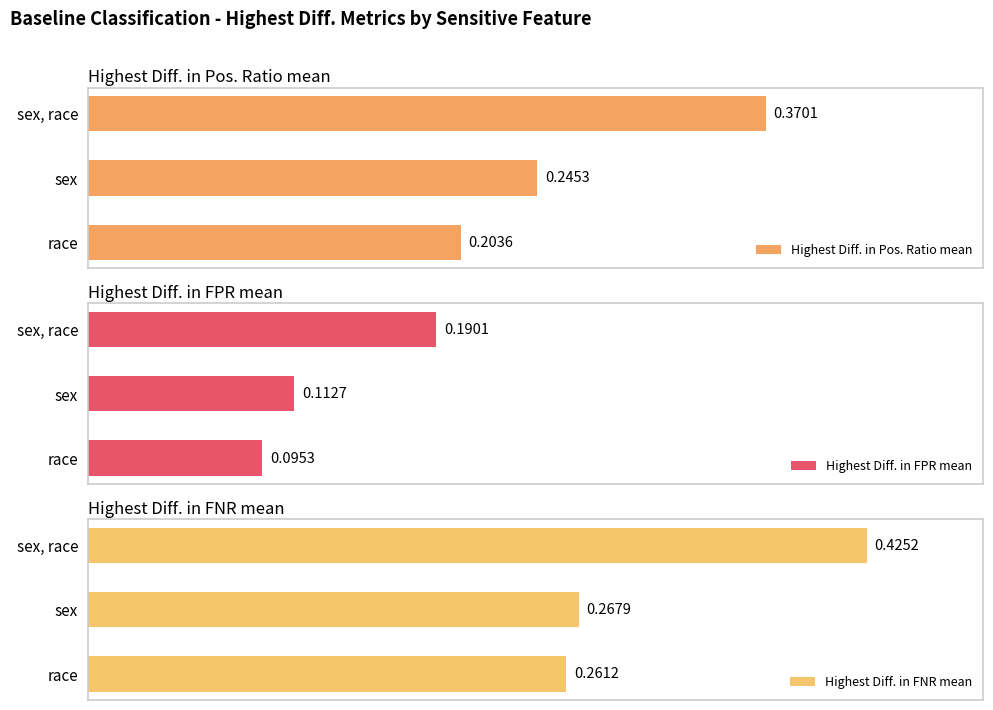

At which label does Highest Diff. in Pos. Ratio mean reach its minimum?

race